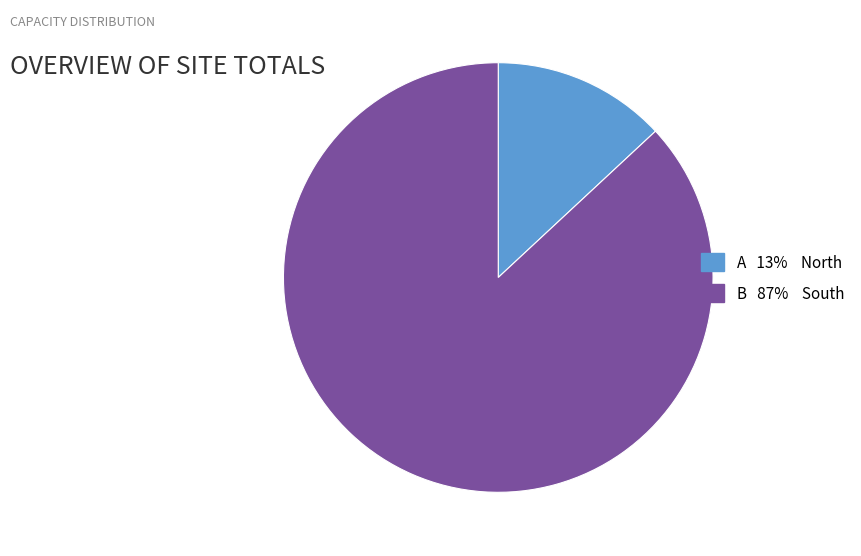

Is there a majority slice in this chart?

Yes